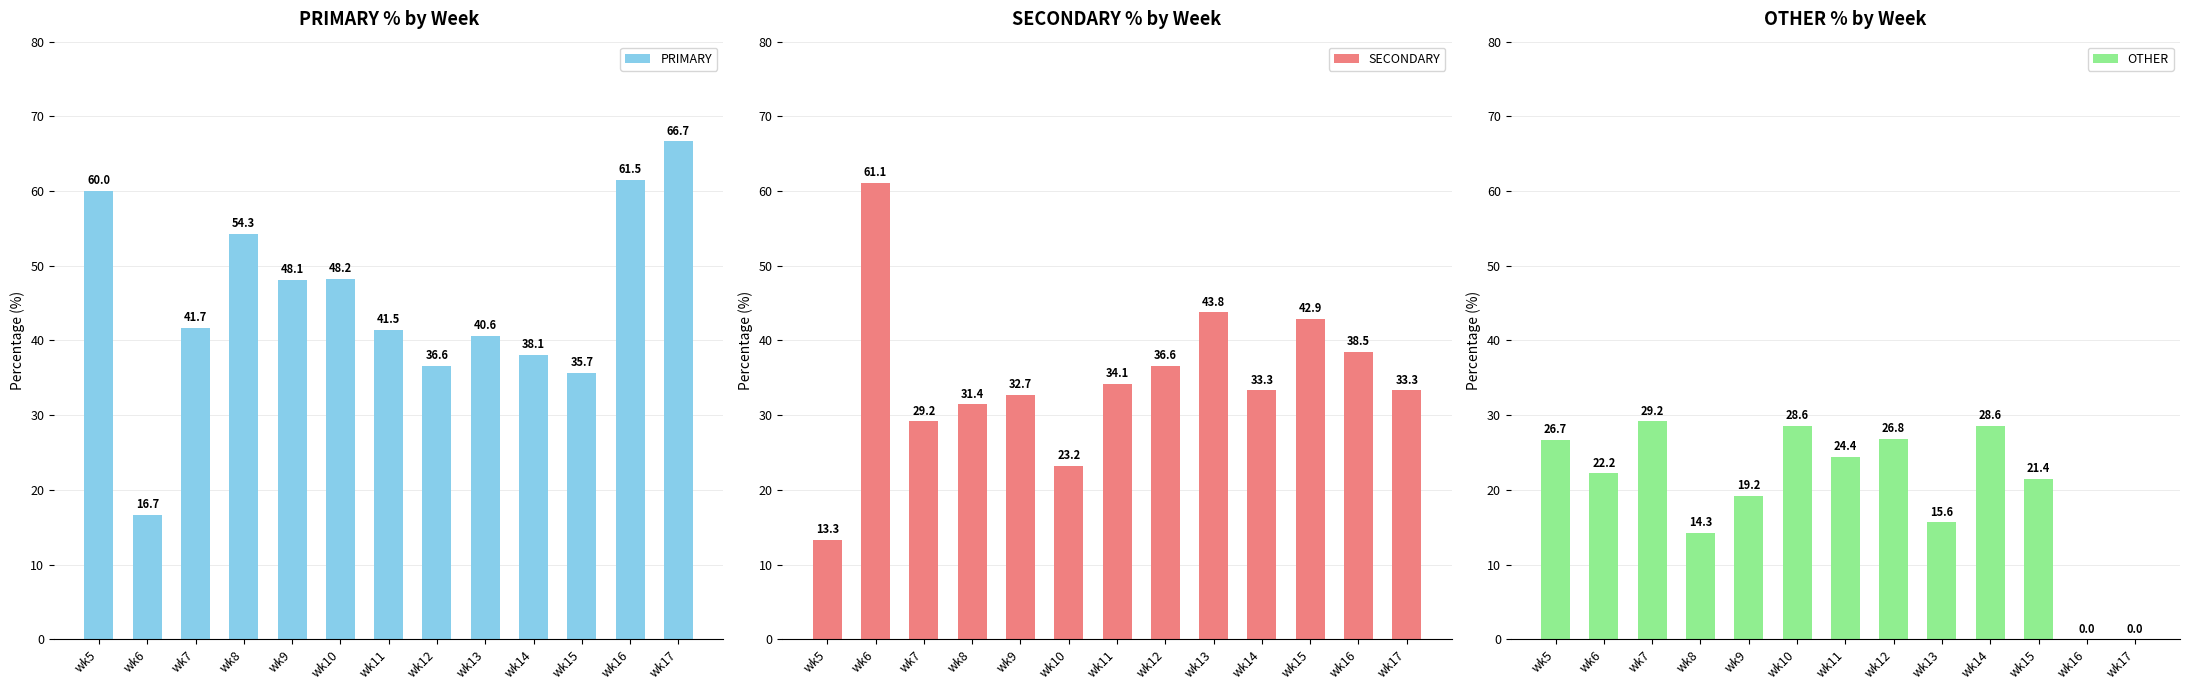

What is the spread (max minus min) of values at wk10?

25.0